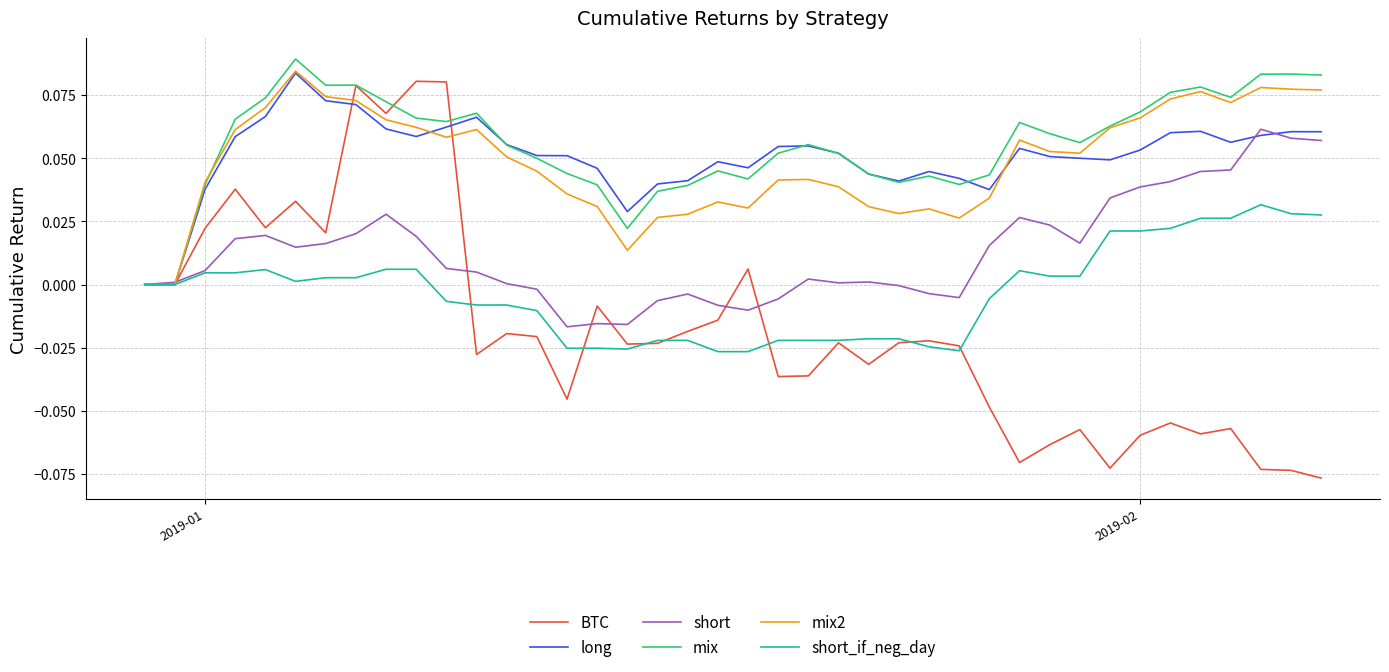

Which series has the widest spread of values?

BTC